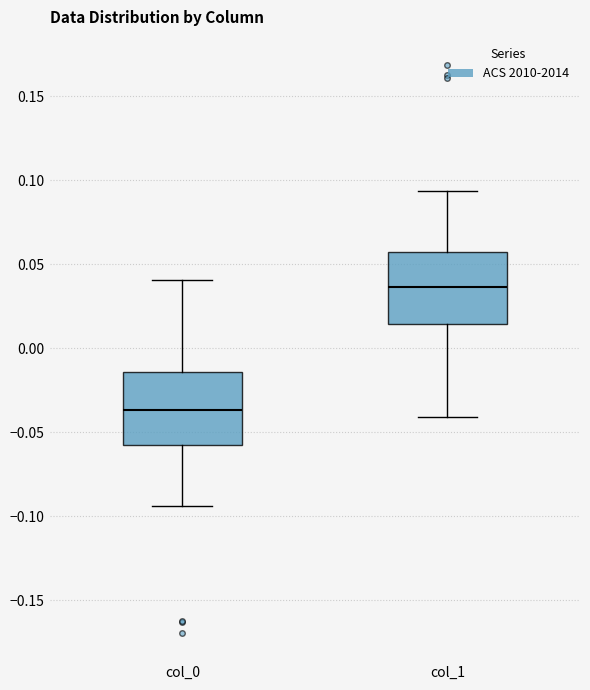

Reading left to right, transcribe this box plot: for each box, give where its median line is, the range the box spans, and where its two whiskers end, as read against the y-axis. The values are not printed on the chart, so give them approximately, as read against the axis.

col_0: median -0.035, box -0.060 to -0.015, whiskers -0.095 to 0.040
col_1: median 0.035, box 0.015 to 0.055, whiskers -0.040 to 0.095